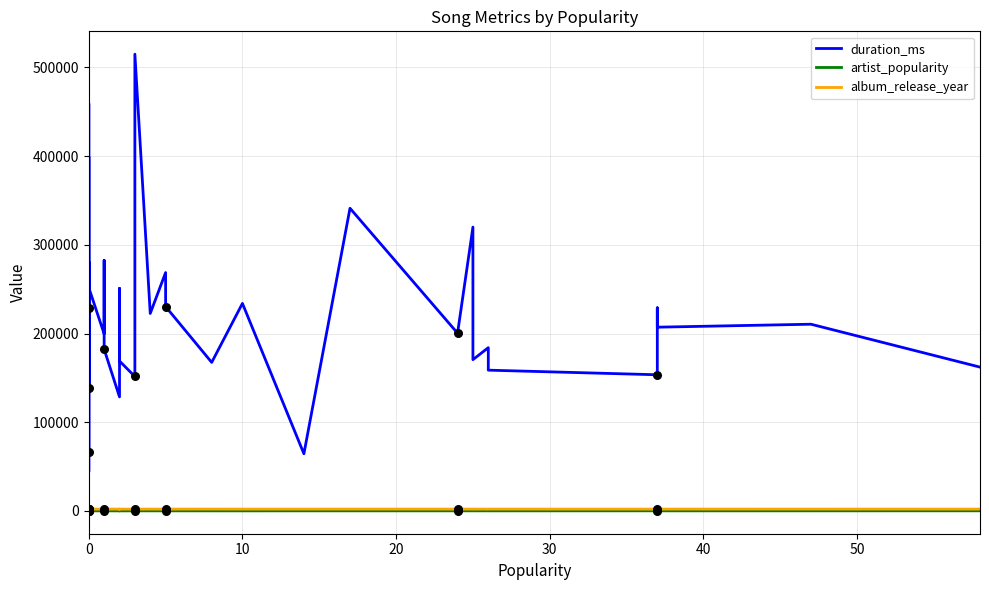

Which series reaches the minimum Y coordinate?

artist_popularity